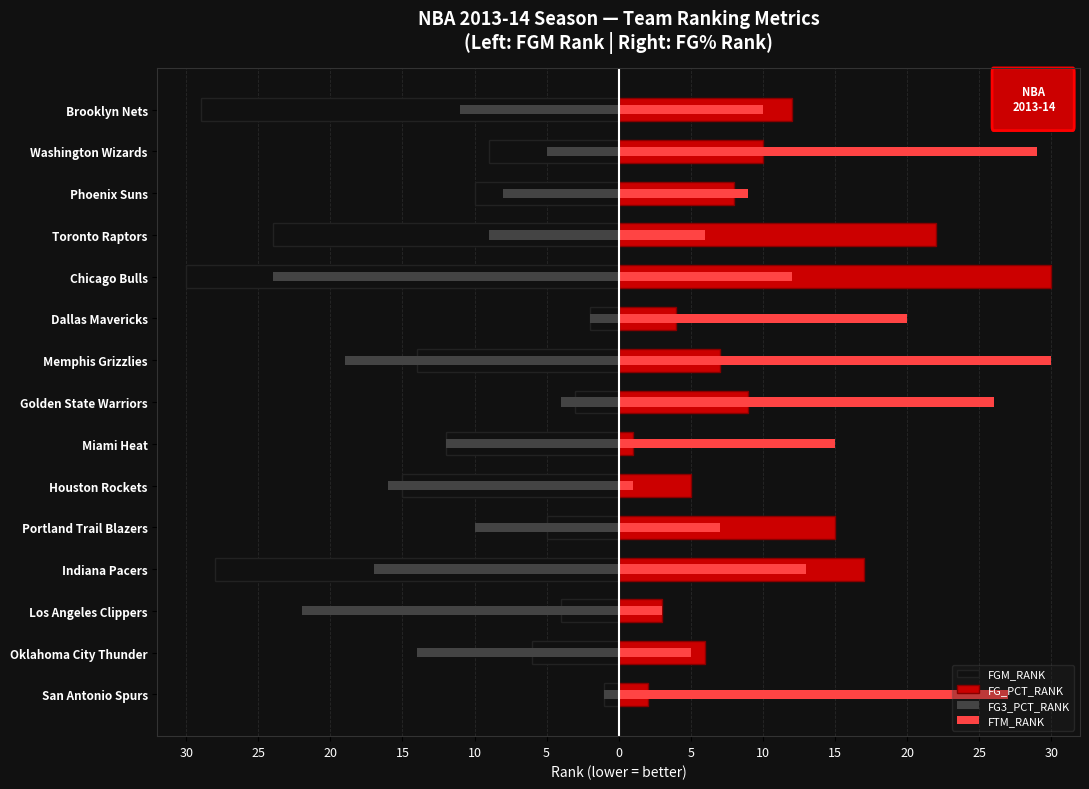

What are all the series names shown in the legend?

FGM_RANK, FG_PCT_RANK, FG3_PCT_RANK, FTM_RANK